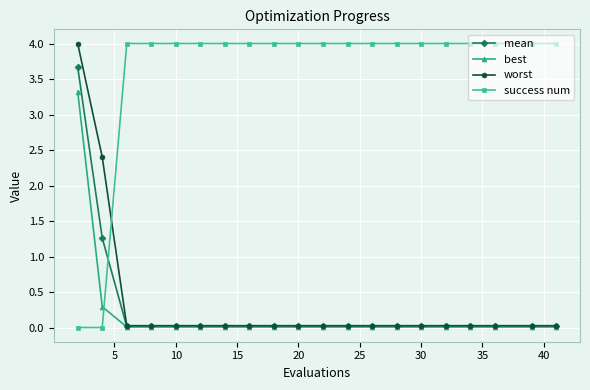

Which series has the largest total across all categories?

success num